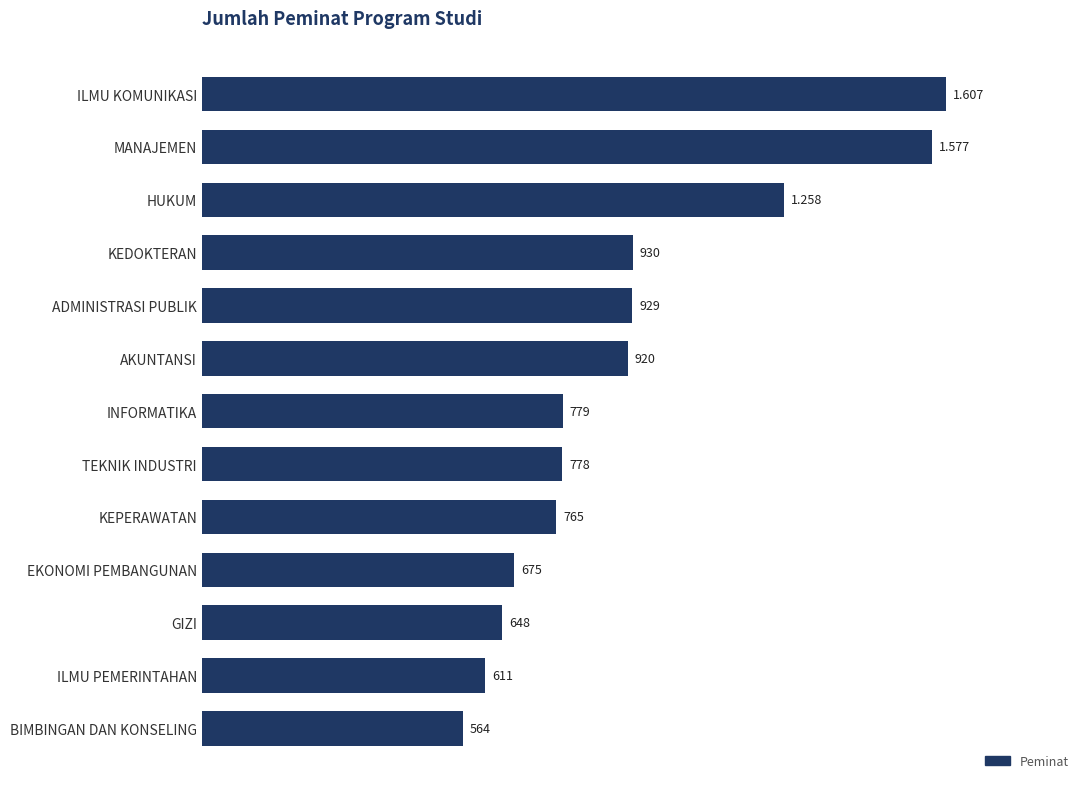

What is the smallest value displayed?

564